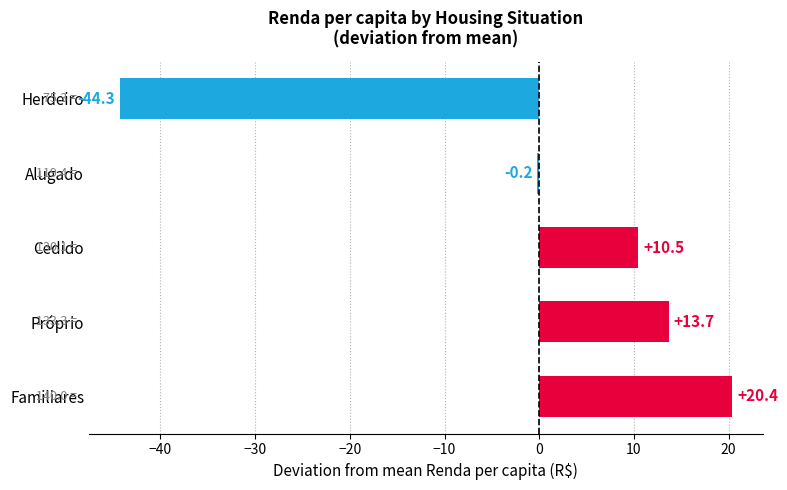

What value does the data have at Familiares?

20.4